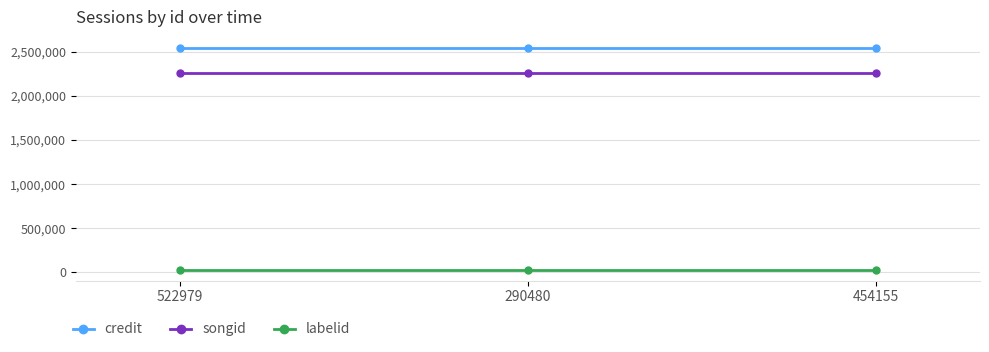

Rank the series by their maximum value, from highest to lowest.

credit, songid, labelid